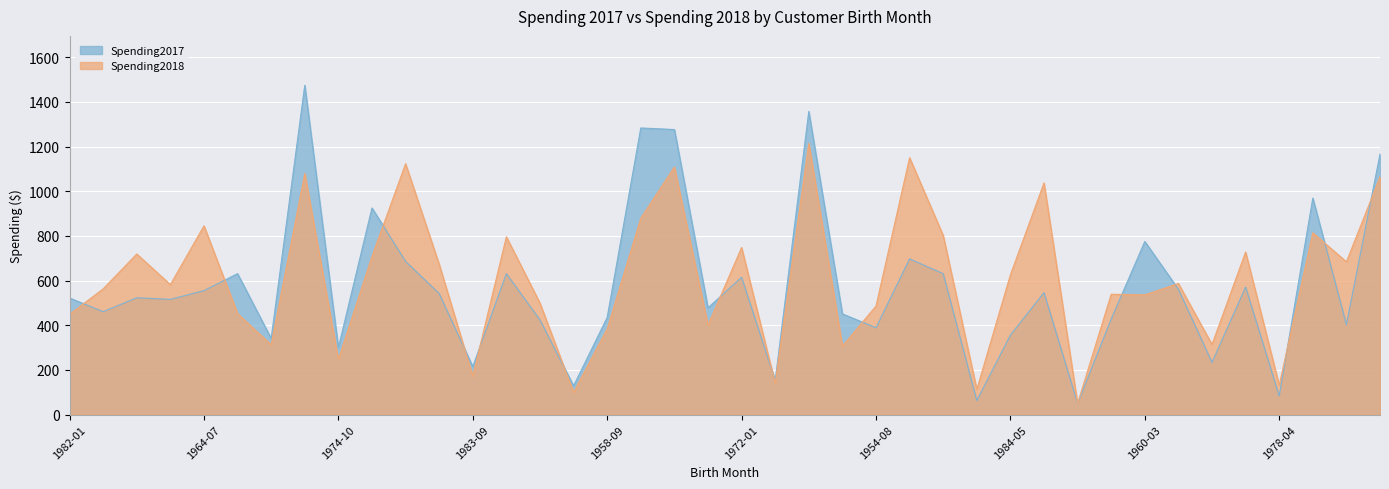

What is the minimum value shown in the chart?

50